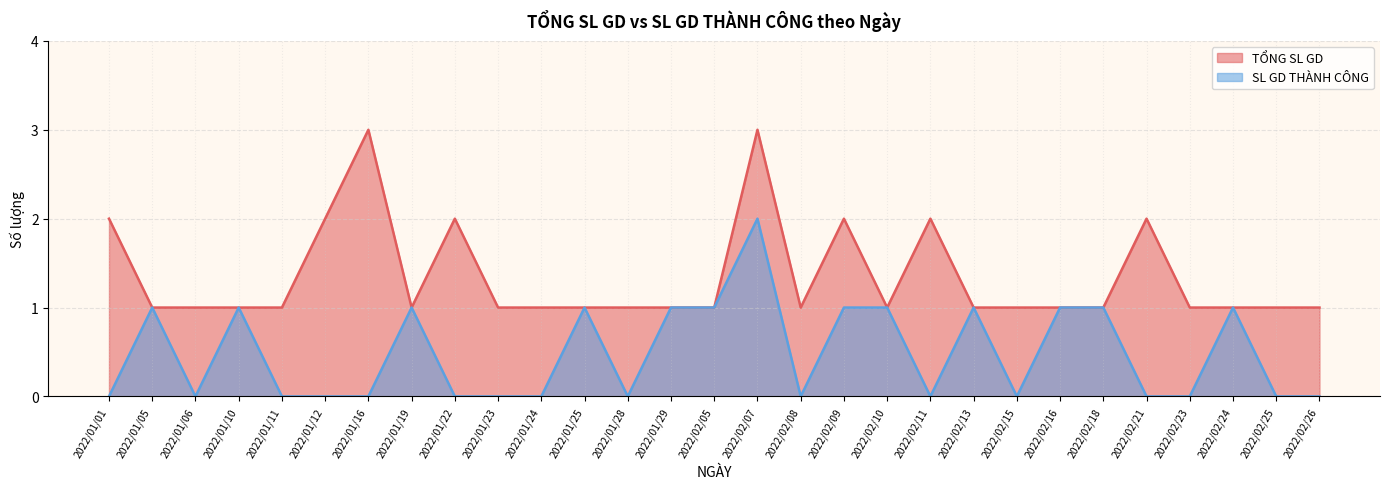

Which series changed the most between 2022/02/10 and 2022/02/15?

SL GD THÀNH CÔNG